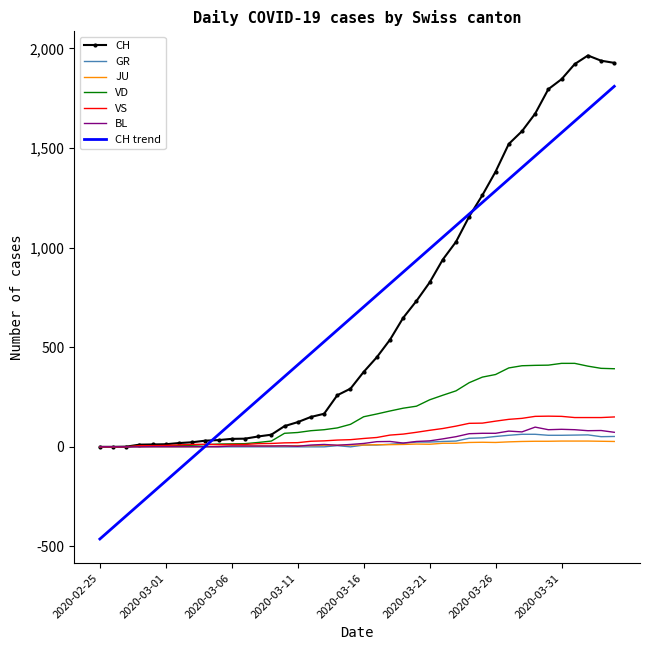

Which series has the largest range (max minus min)?

CH trend